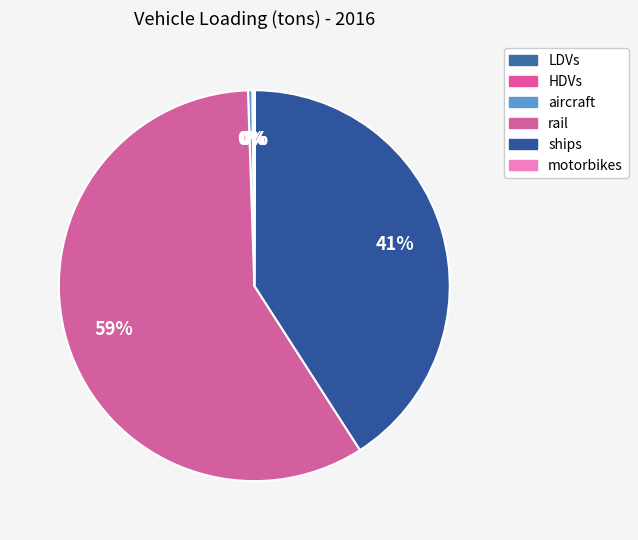

To the nearest percent, what is the difference between the largest and smallest slice percentages?

59%